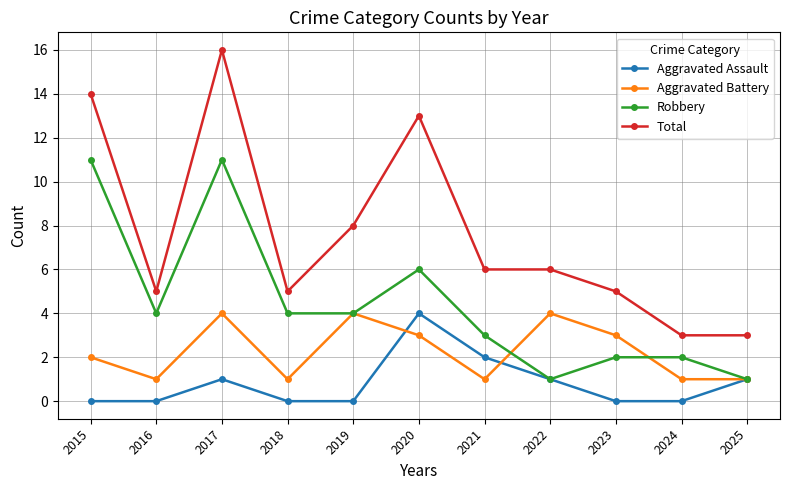

What is the difference between the maximum and minimum values in the Robbery series?

10